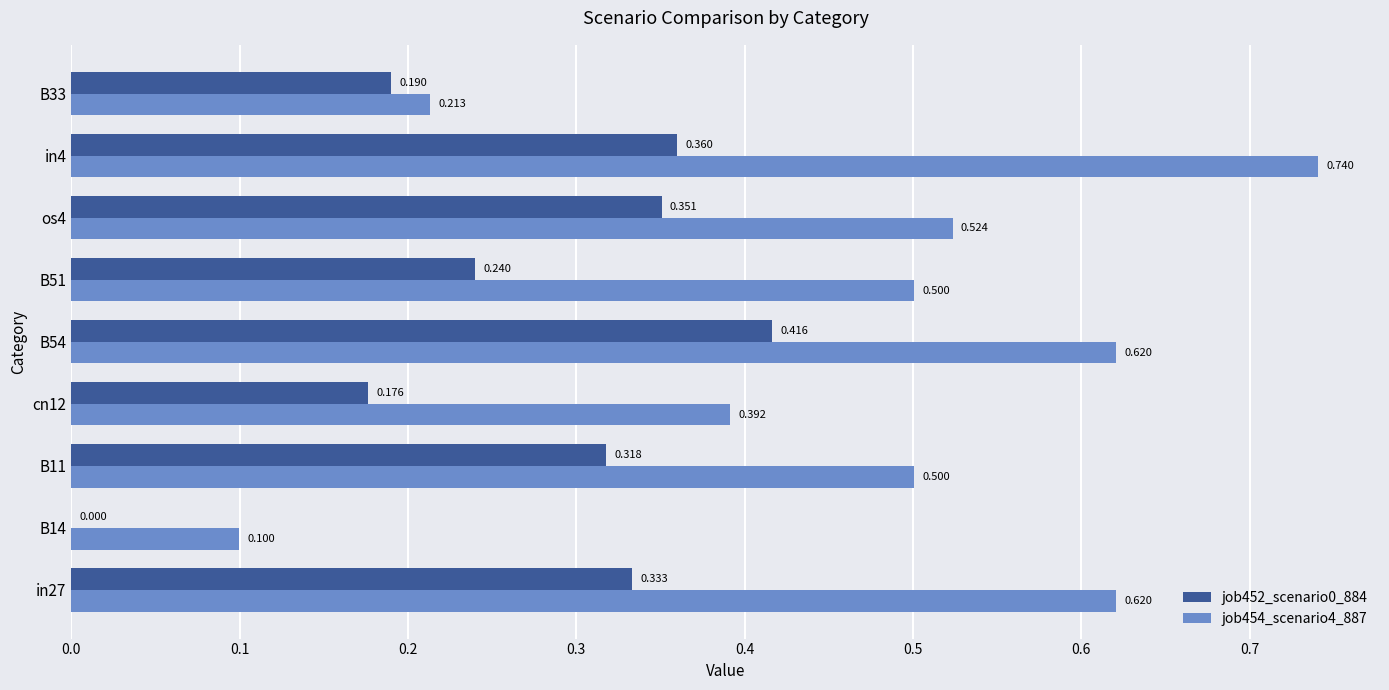

What is the value of the job454_scenario4_887 bar at the 2nd from the left?

0.1